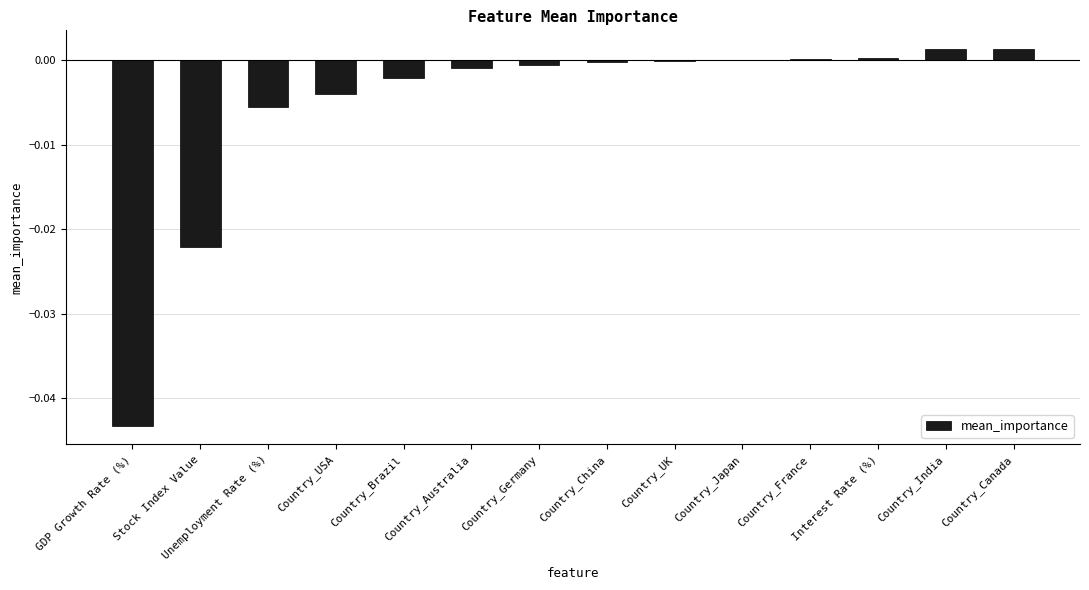

The chart shows a value of -0.0 at Country_China. True or false?

True